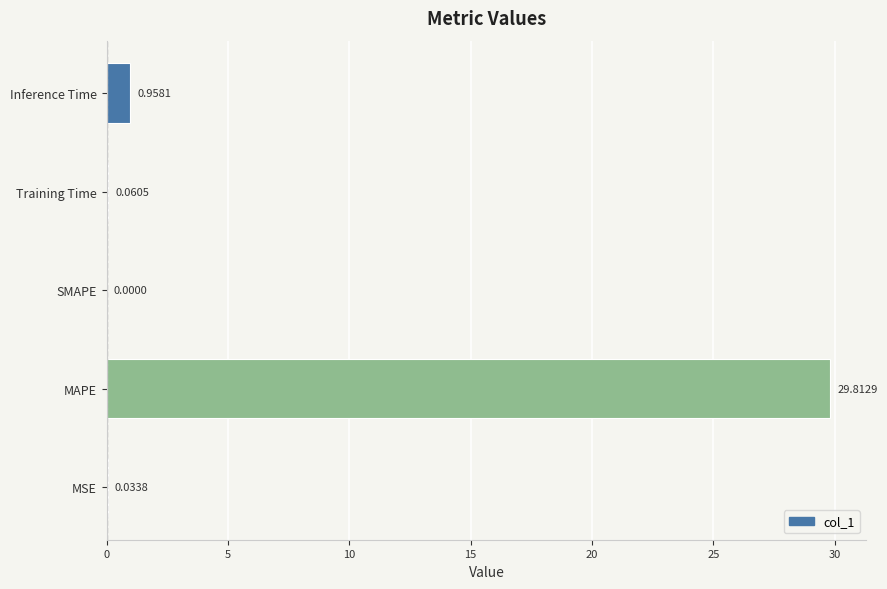

At which label is the value closest to 14?

Inference Time